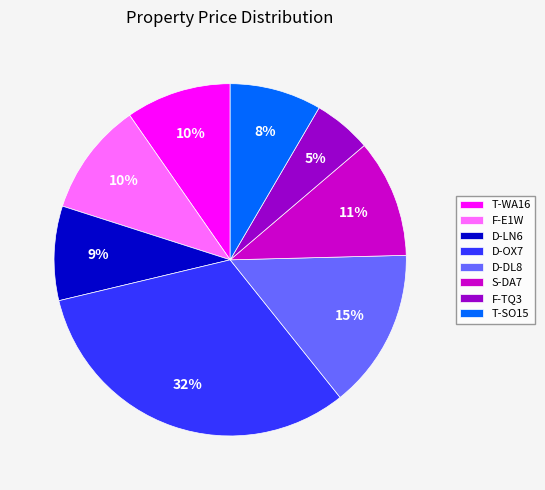

To the nearest percent, what percentage of the pie is T-WA16?

10%